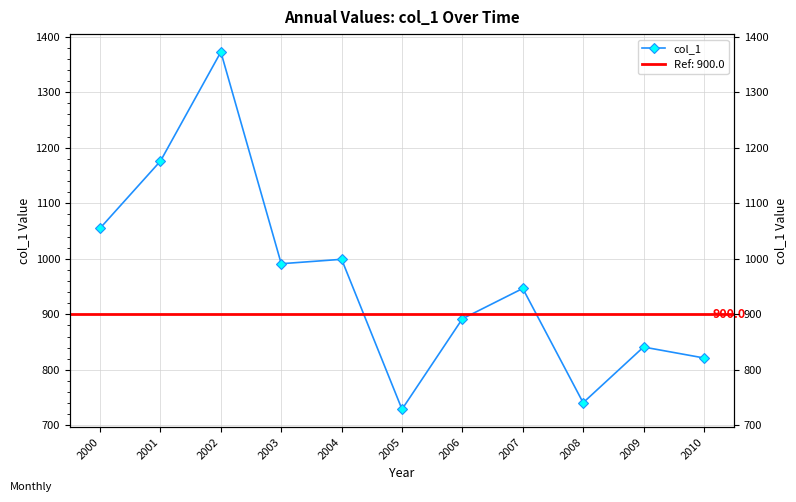

List the labels in order of value, smallest first.

2005, 2008, 2010, 2009, 2006, 2007, 2003, 2004, 2000, 2001, 2002